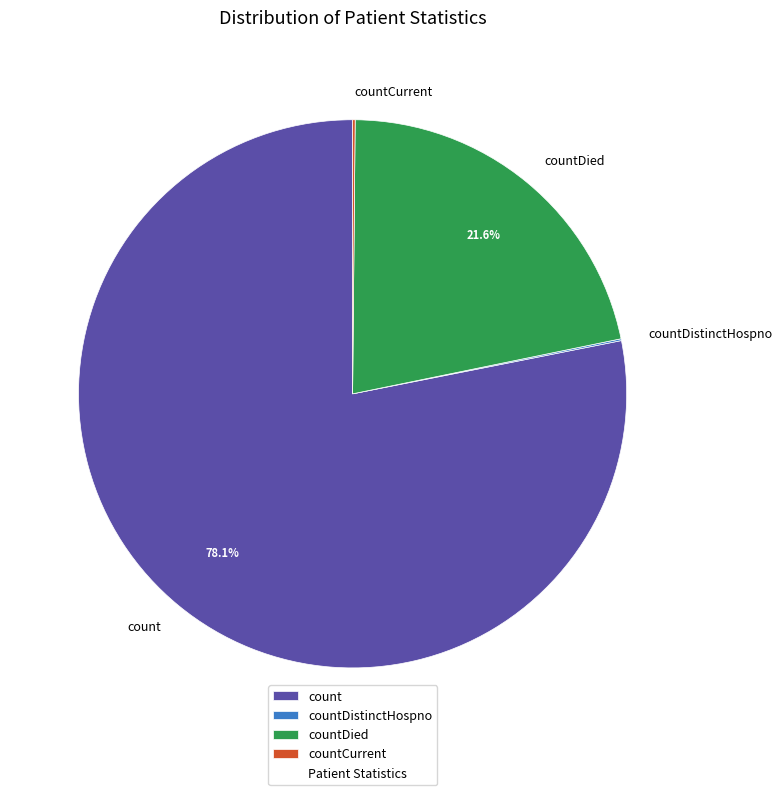

What is the majority slice?

count